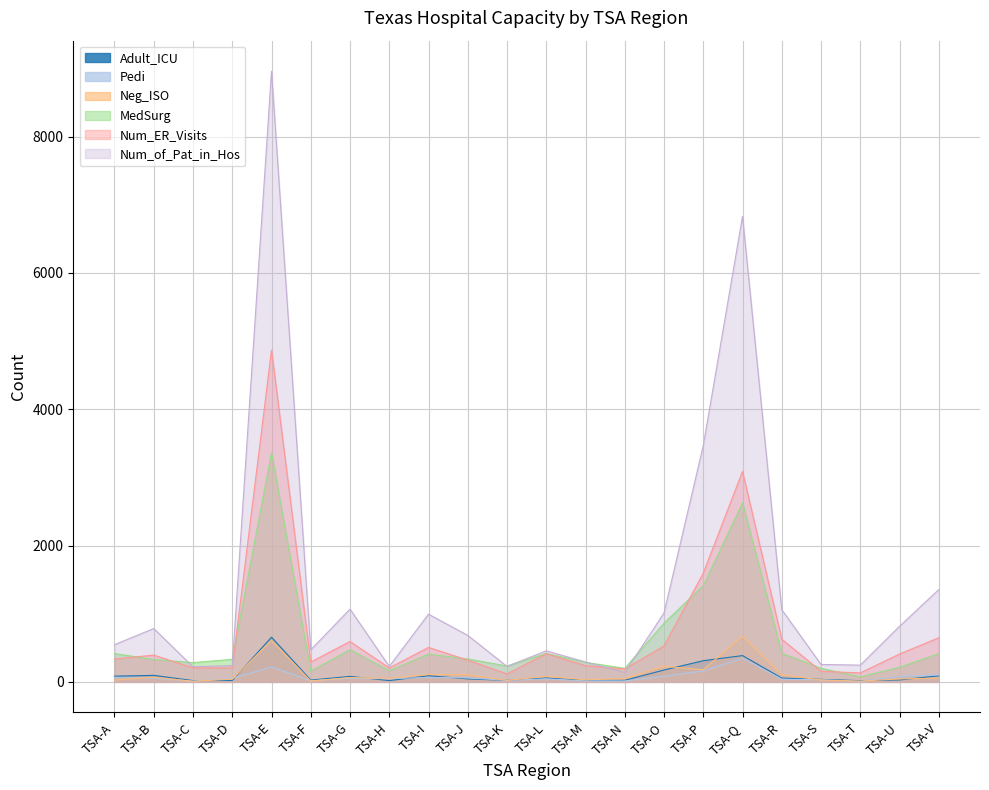

At which category is the sum across all series the highest?

TSA-E